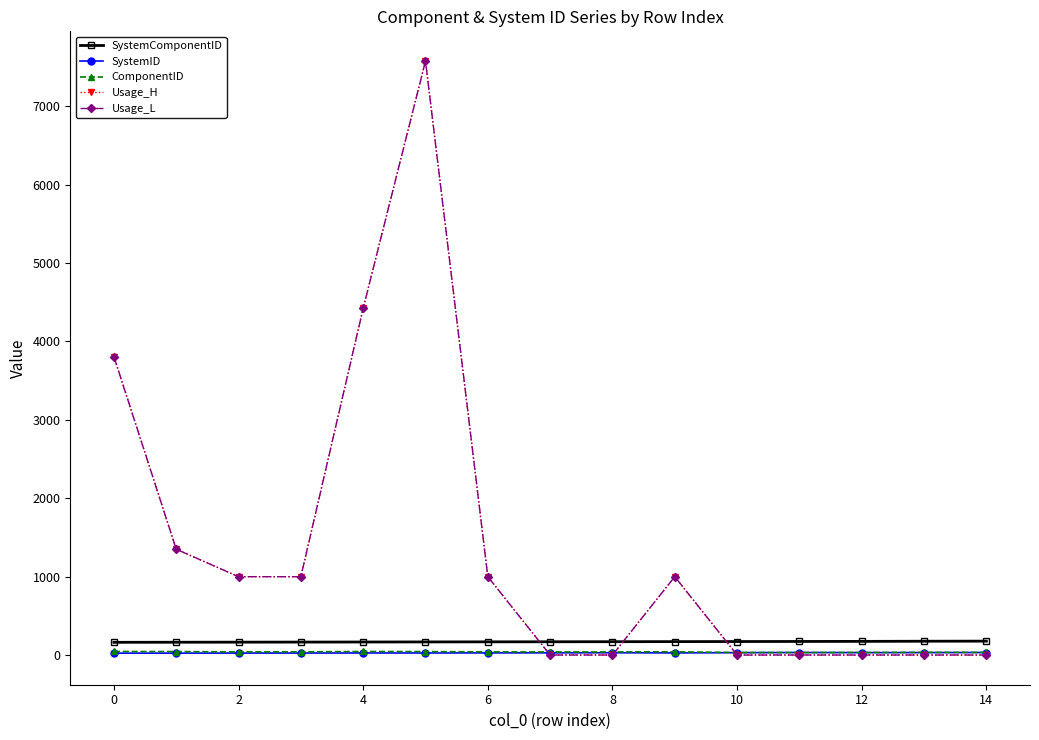

Reading left to right, what are all the values shown in this chart?

SystemComponentID: 163.0	164.0	165.0	166.0	167.0	168.0	169.0	170.0	171.0	172.0	173.0	174.0	175.0	177.0	178.0
SystemID: 25.0	25.0	26.0	26.0	27.0	27.0	28.0	29.0	30.0	28.0	31.0	33.0	32.0	32.0	33.0
ComponentID: 46.0	45.0	41.0	42.0	46.0	45.0	41.0	40.0	40.0	42.0	33.0	33.0	33.0	35.0	34.0
Usage_H: 3806.2	1350.4	1000.0	1000.0	4423.5	7576.9	1000.0	1.0	1.0	1000.0	1.0	1.0	1.0	1.0	1.0
Usage_L: 3806.2	1350.4	1000.0	1000.0	4423.5	7576.9	1000.0	1.0	1.0	1000.0	1.0	1.0	1.0	1.0	1.0